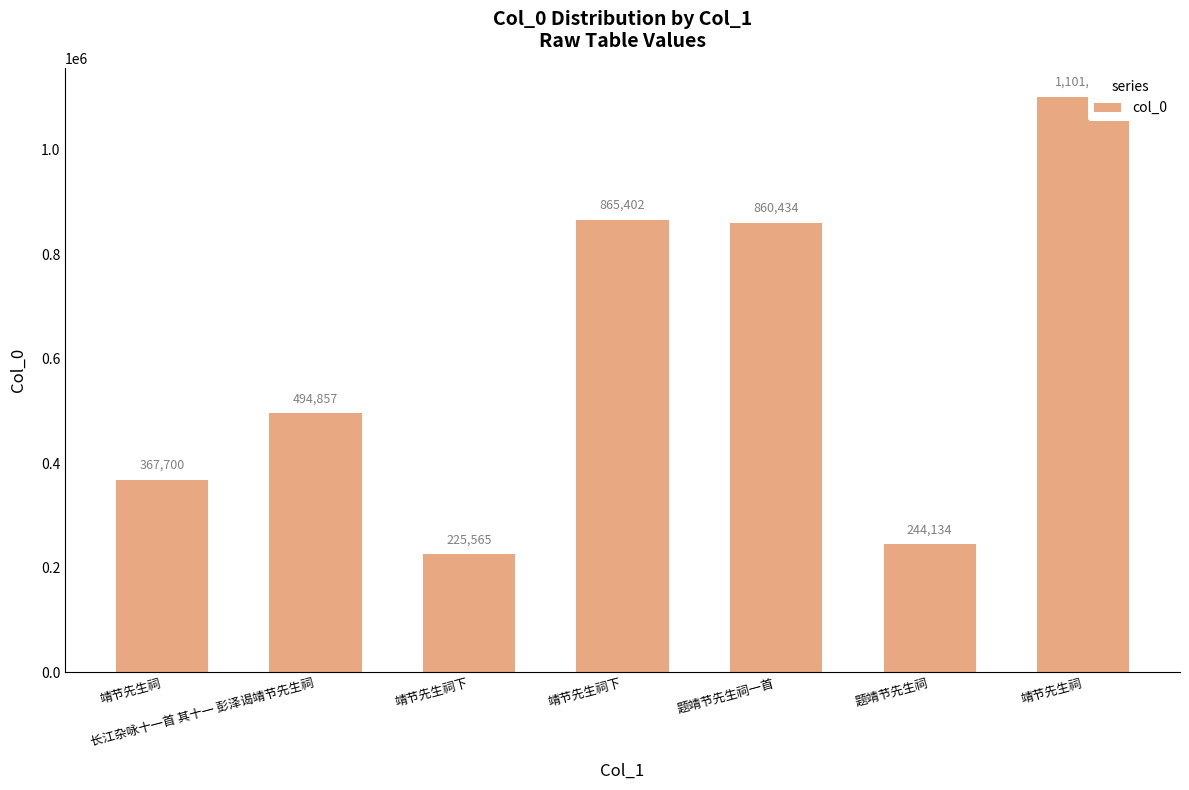

Reading right to left, extract all data points from this chart.

1101415	244134	860434	865402	225565	494857	367700